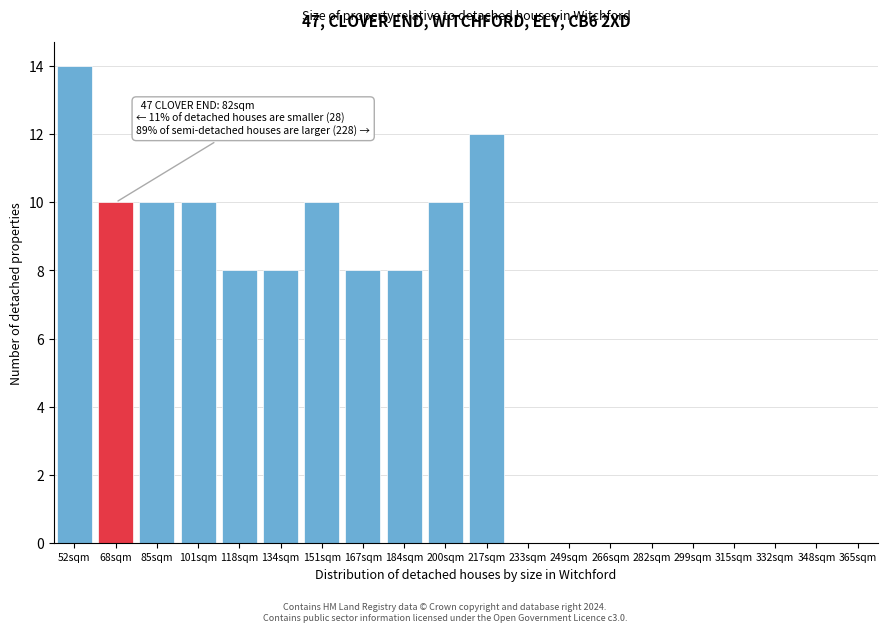

Reading left to right, list all the values displayed in this chart.

52sqm=14	68sqm=10	85sqm=10	101sqm=10	118sqm=8	134sqm=8	151sqm=10	167sqm=8	184sqm=8	200sqm=10	217sqm=12	233sqm=0	249sqm=0	266sqm=0	282sqm=0	299sqm=0	315sqm=0	332sqm=0	348sqm=0	365sqm=0